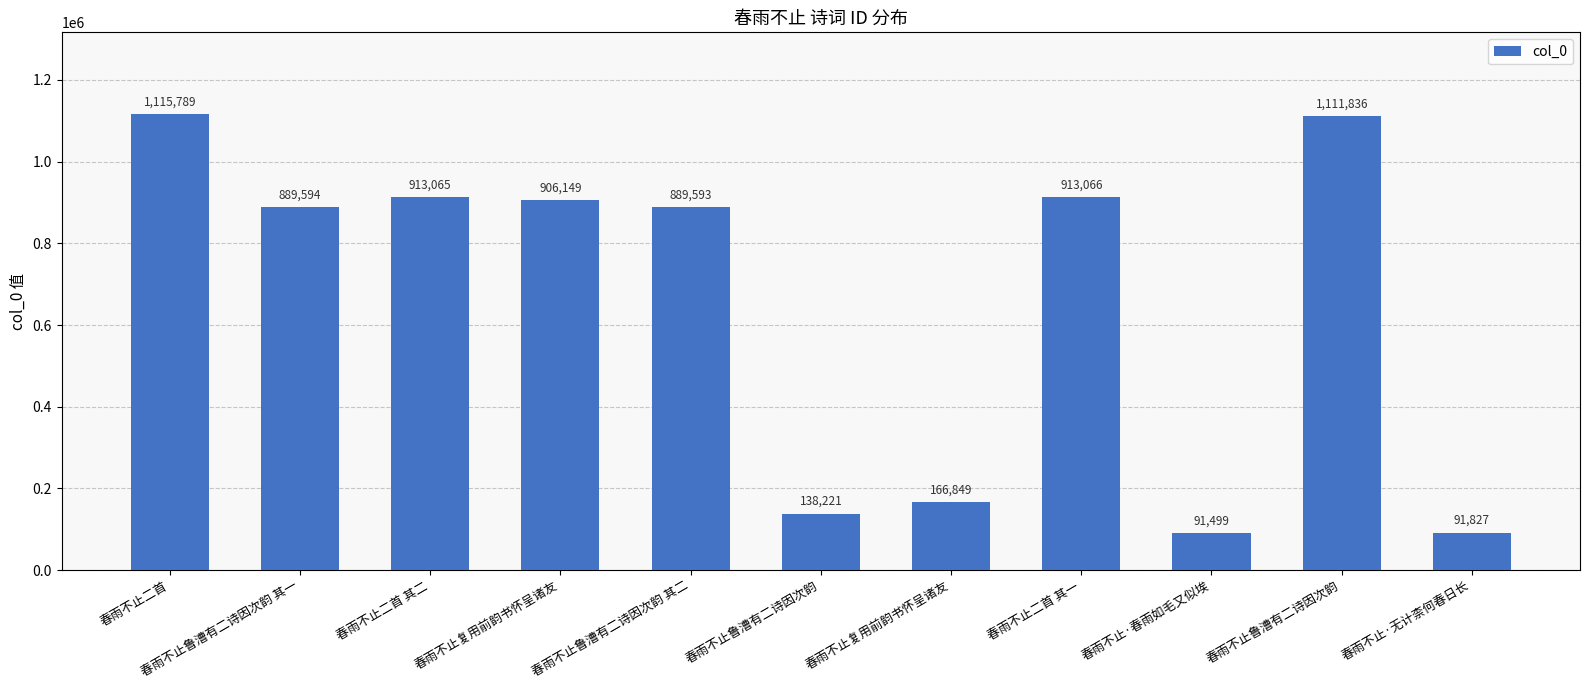

The chart shows a value of 296920 at 春雨不止鲁漕有二诗因次韵 其二. True or false?

False